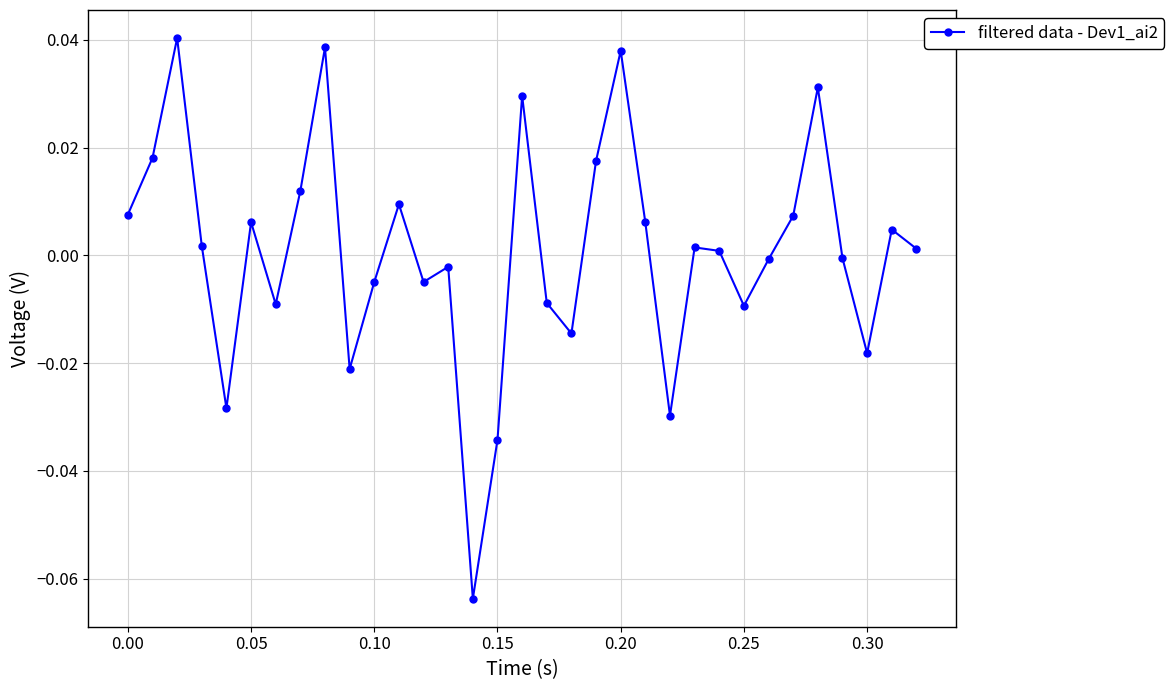

How many interior local valleys (lower than both neighbors) does the data have?

9